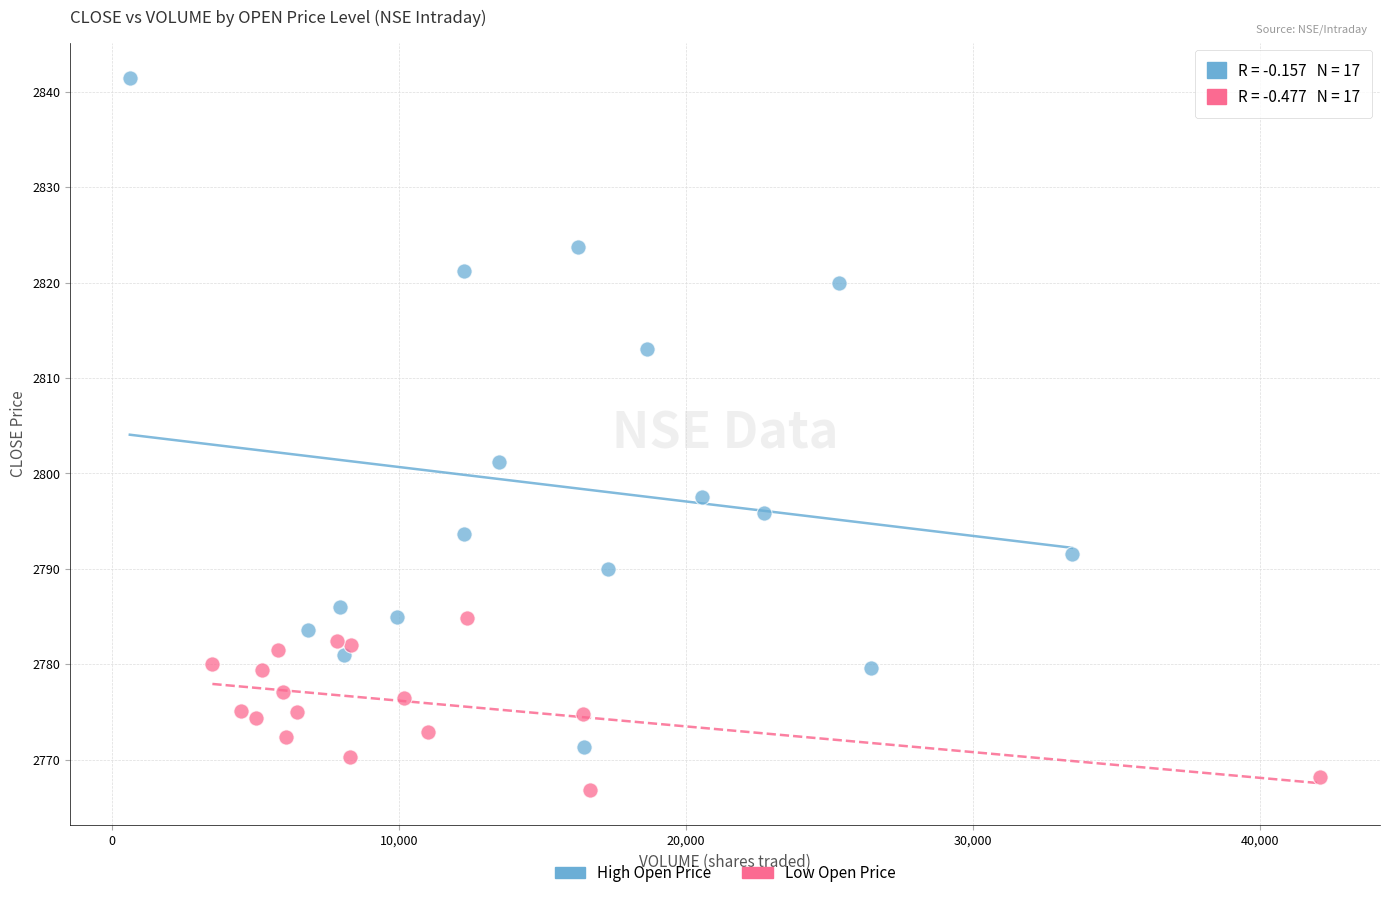

Which series contains the highest Y value?

High Open Price